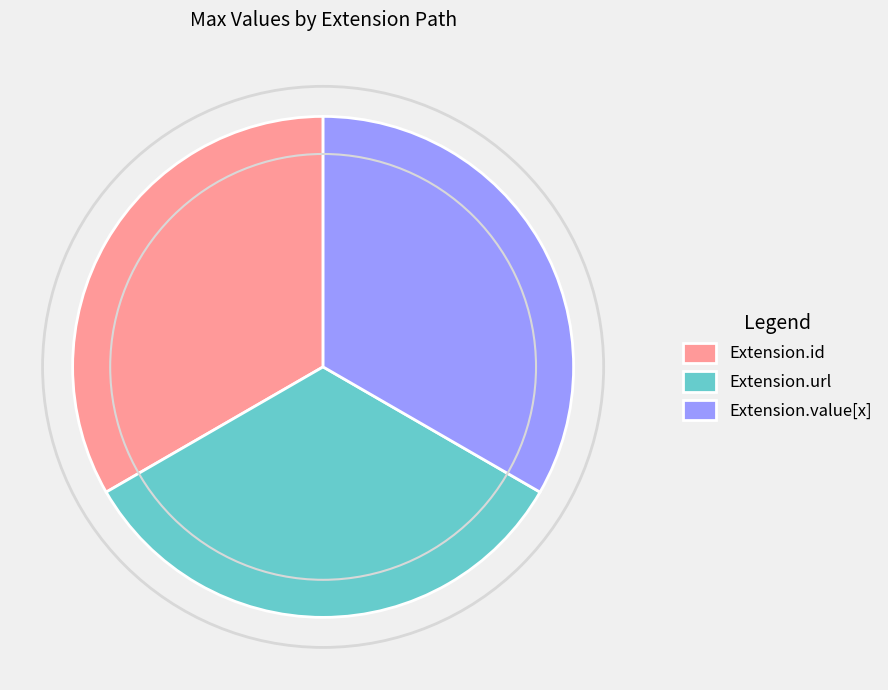

Do Extension.id and Extension.url together represent more than half of the pie?

Yes